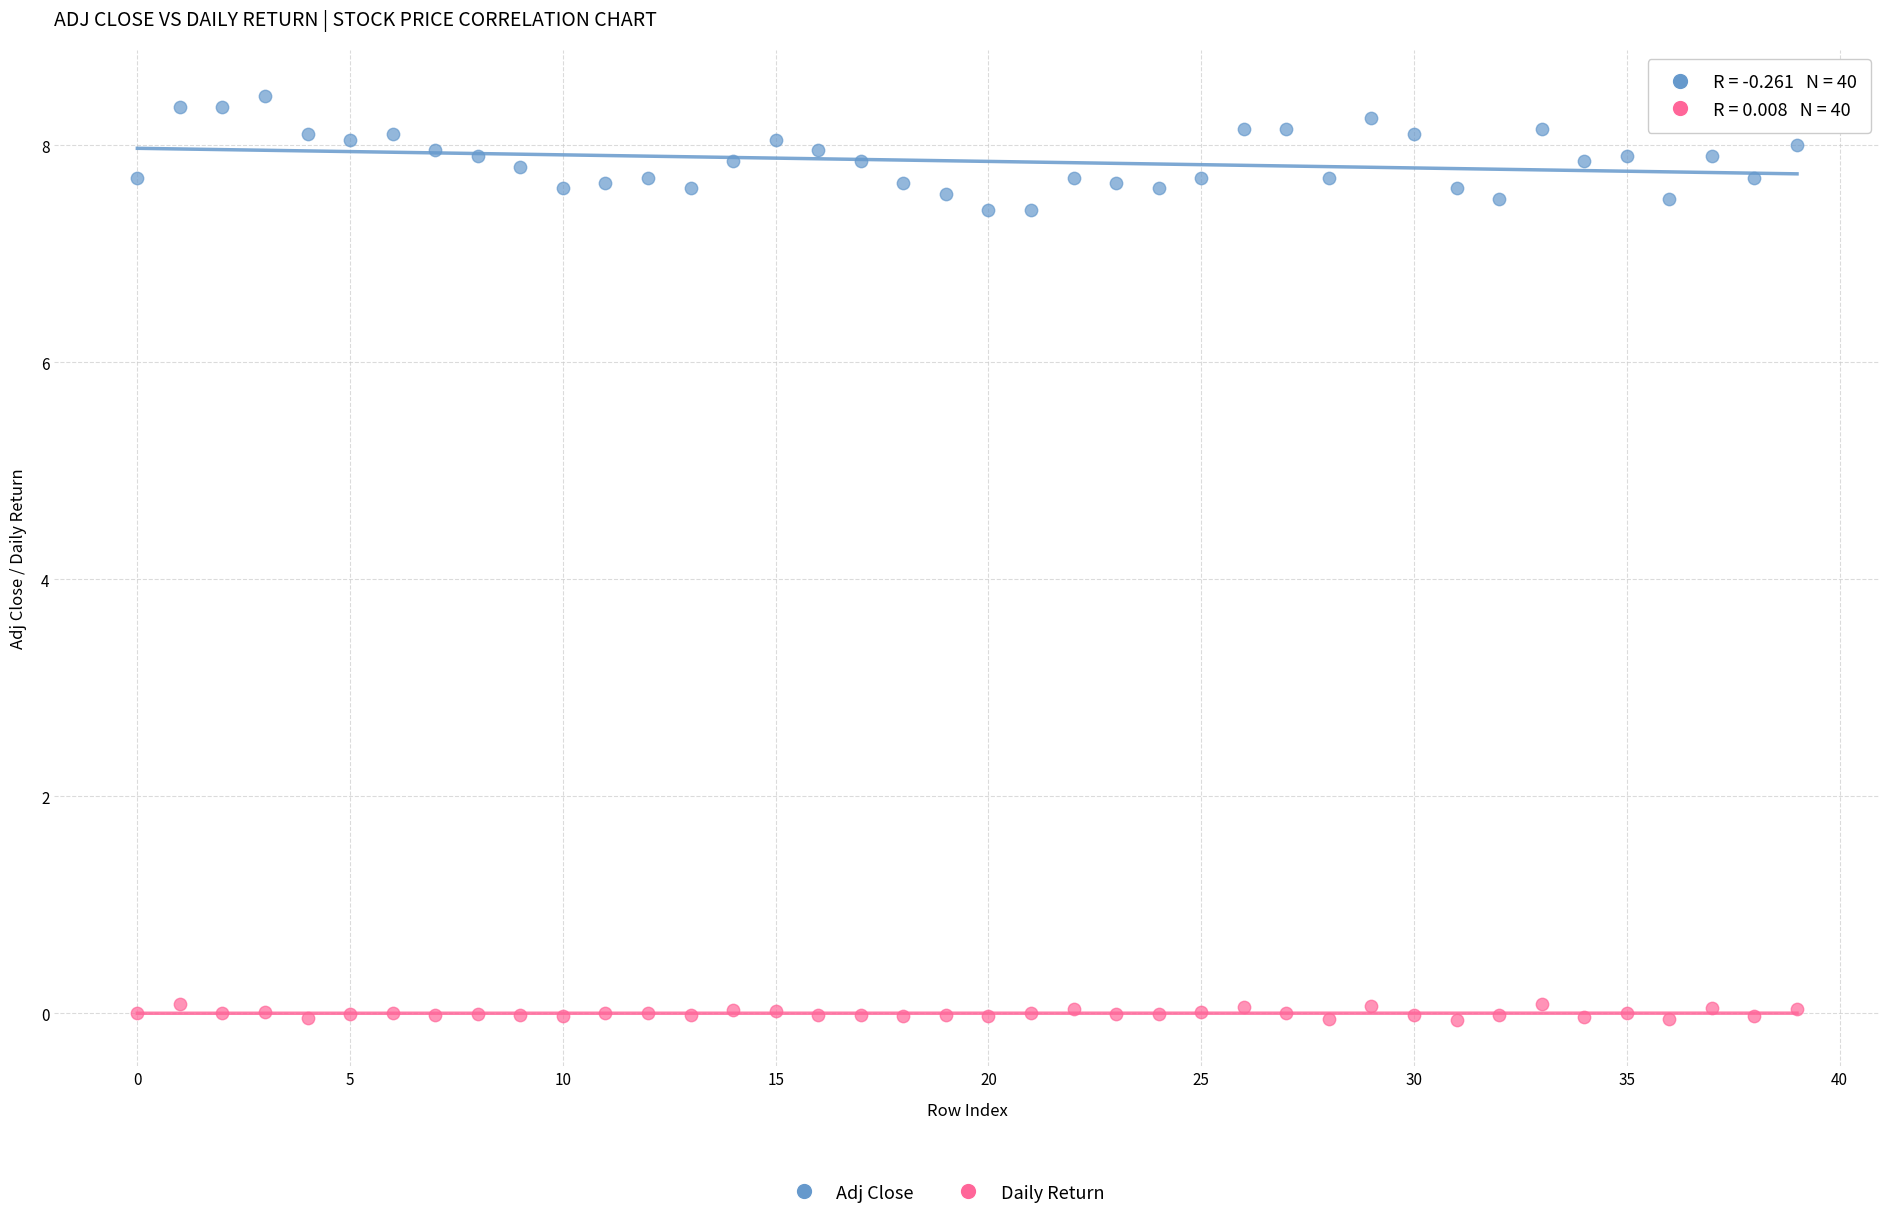

Across all data points, what is the range of Y values (max minus min)?

8.5